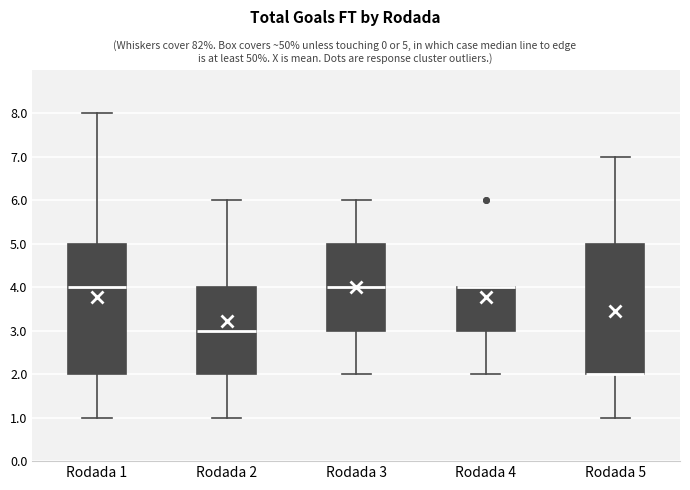

Reading left to right, read every box against the y-axis: the position of its median line, the range the box covers, and the ends of its whiskers. The values are not printed on the chart, so give them approximately, as read against the axis.

Rodada 1: median 4, box 2 to 5, whiskers 1 to 8
Rodada 2: median 3, box 2 to 4, whiskers 1 to 6
Rodada 3: median 4, box 3 to 5, whiskers 2 to 6
Rodada 4: median 4 (drawn on the box's upper edge), box 3 to 4, whiskers 2 to 4
Rodada 5: median 2 (drawn on the box's lower edge), box 2 to 5, whiskers 1 to 7